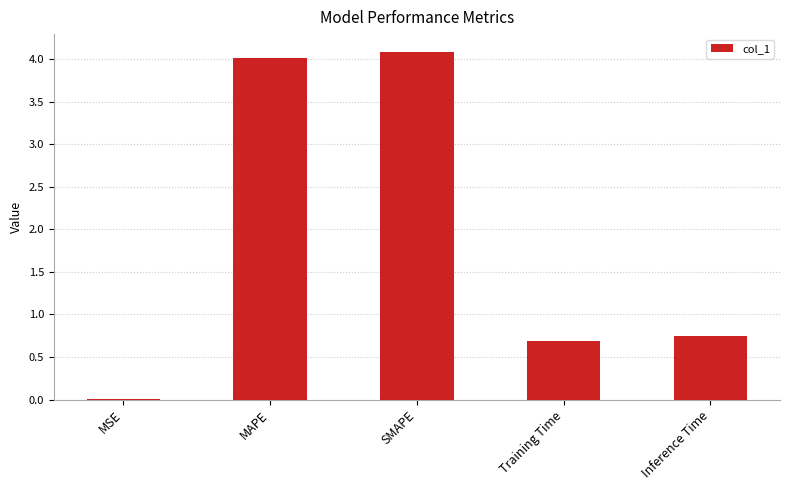

Which has a higher value, MAPE or Inference Time?

MAPE